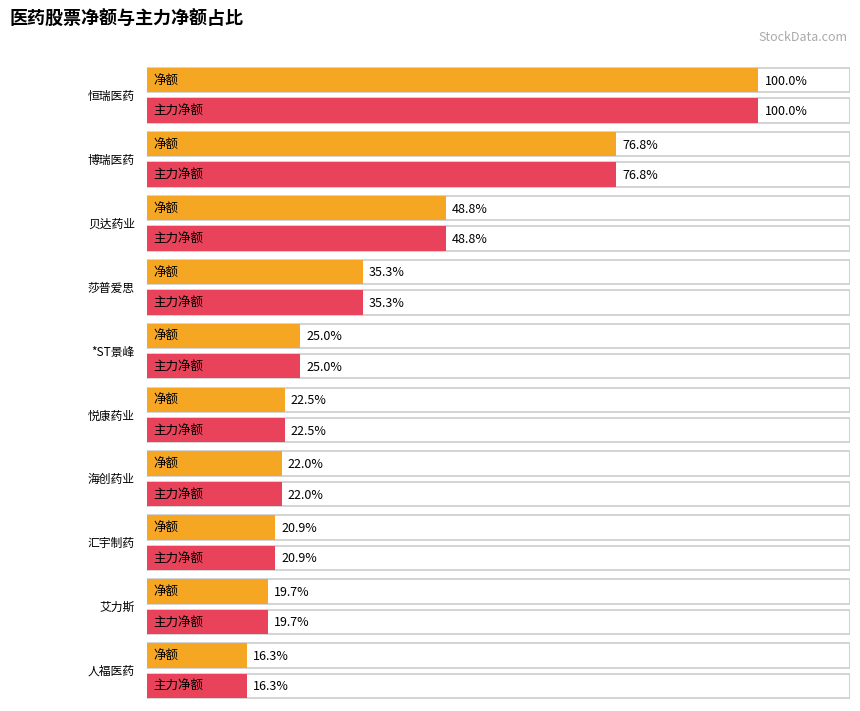

What position from the right is 艾力斯?

2